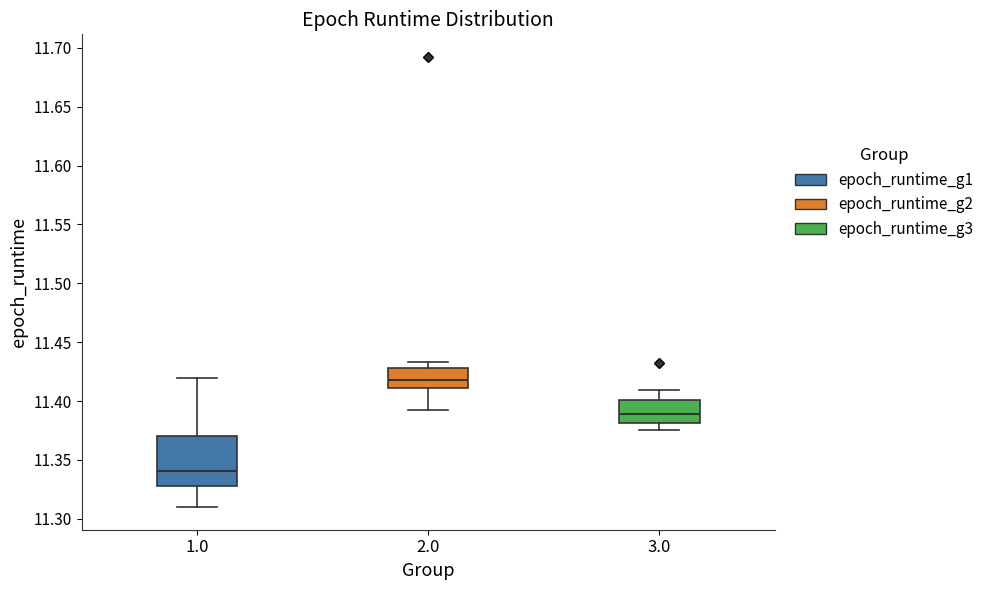

Where is the lower edge of the box at x = 1.0 on the y-axis? The values are not printed on the chart, so give them approximately, as read against the axis.

11.330